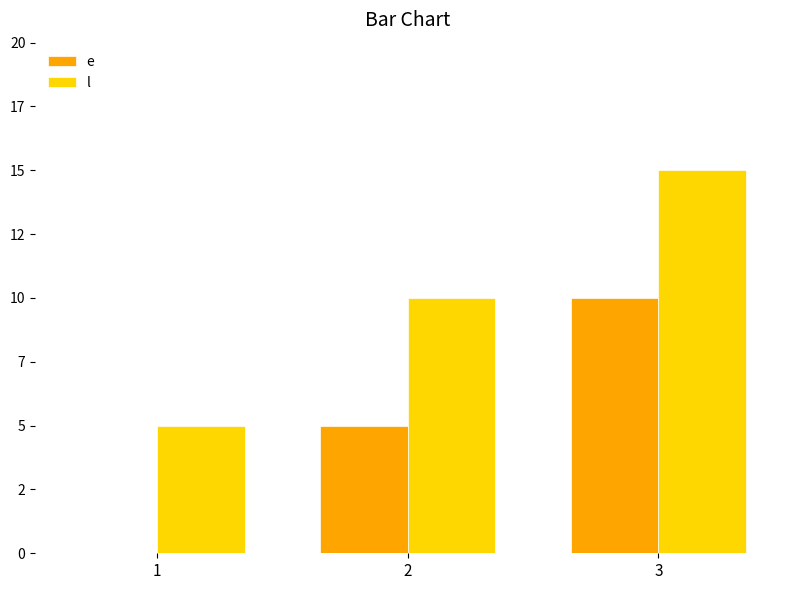

What is the average value of the e series?

5